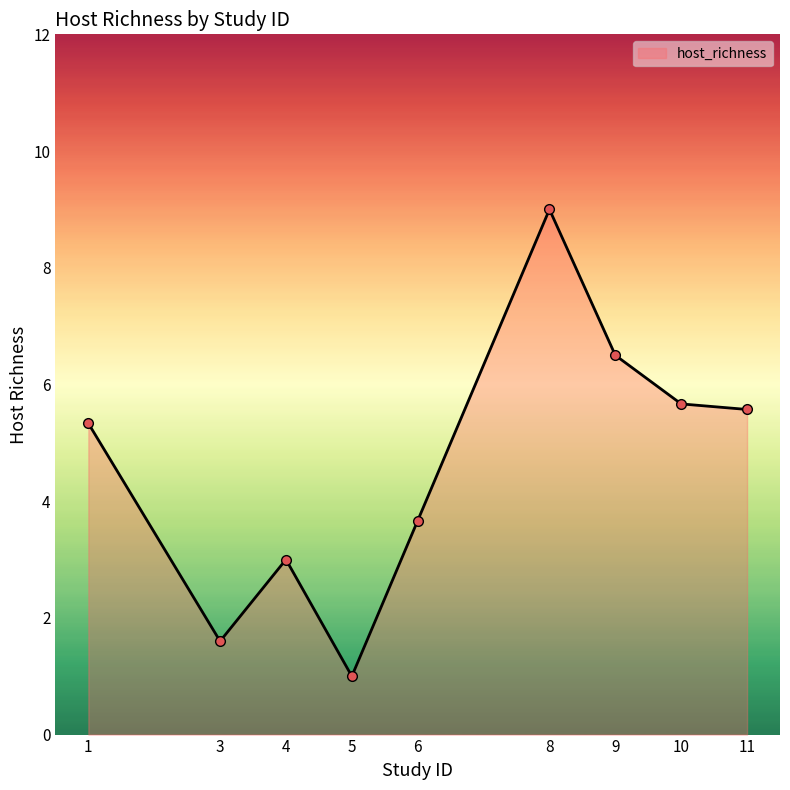

At which category does the data reach its first local valley?

3